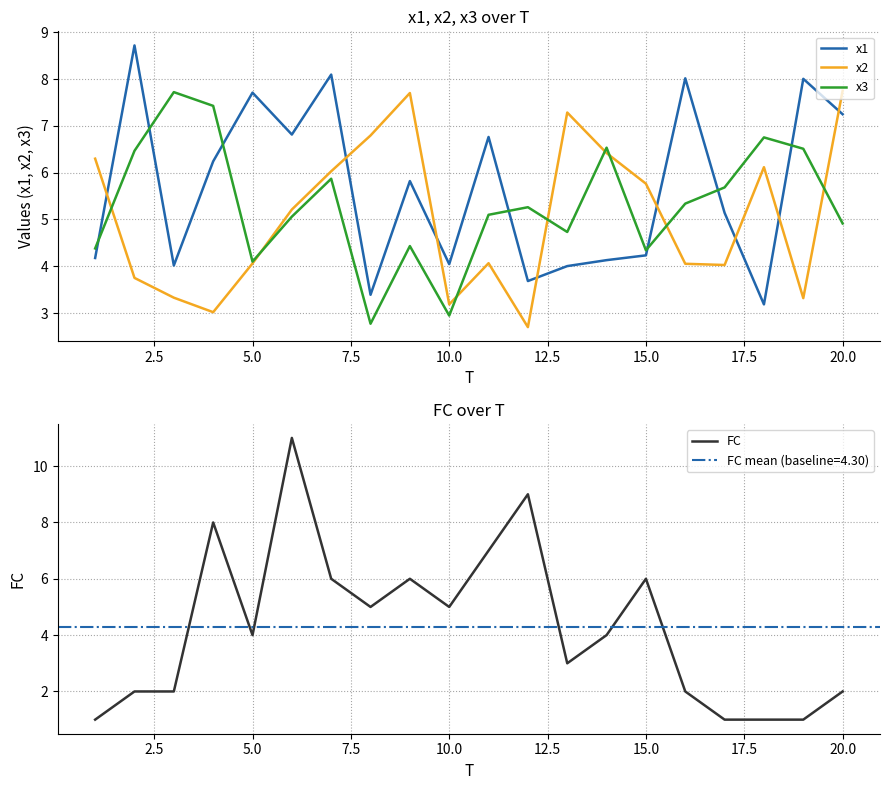

The value of x2 at 5.0 is 4.1. True or false?

True